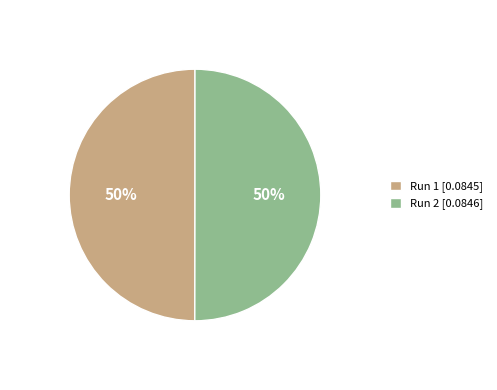

True or false: Run 2 accounts for 50% of the total.

True